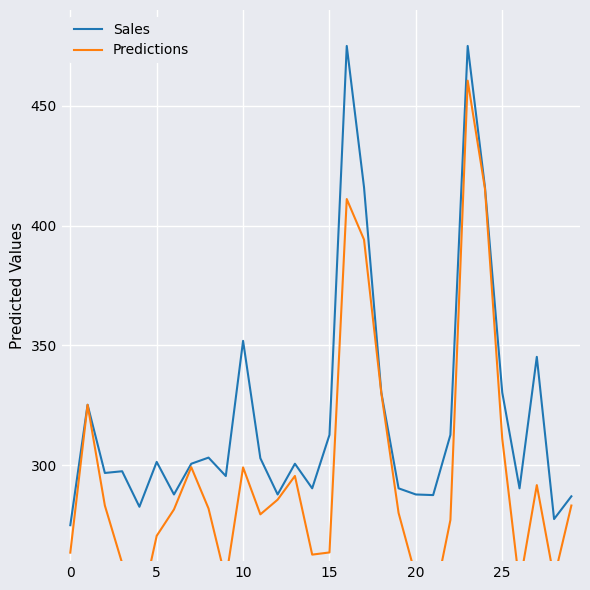

How many values in the Sales series are below 300?

14